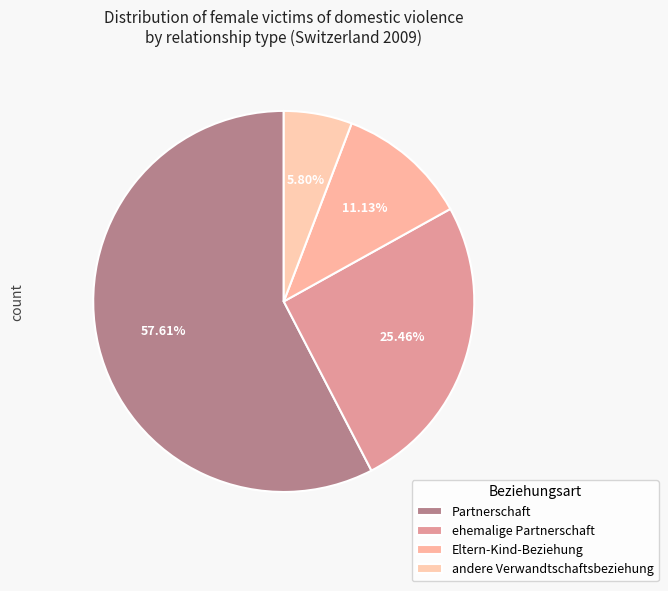

Which category accounts for the majority?

Partnerschaft